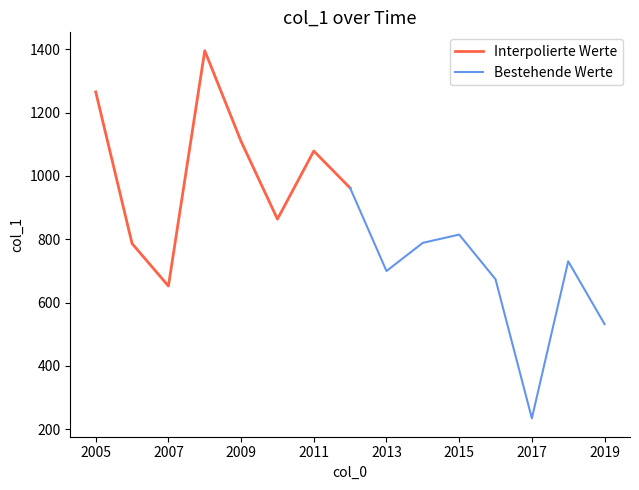

Which category has the lowest value in the Bestehende Werte series?

2017